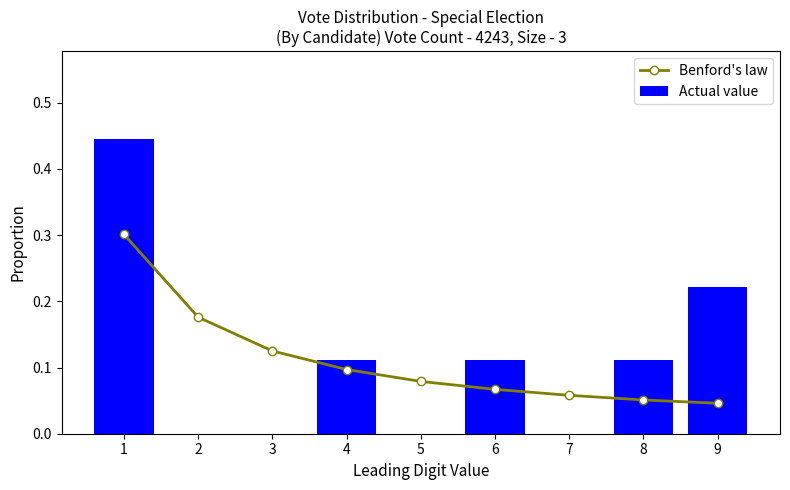

How many Actual value values are between 0 and 1?

9